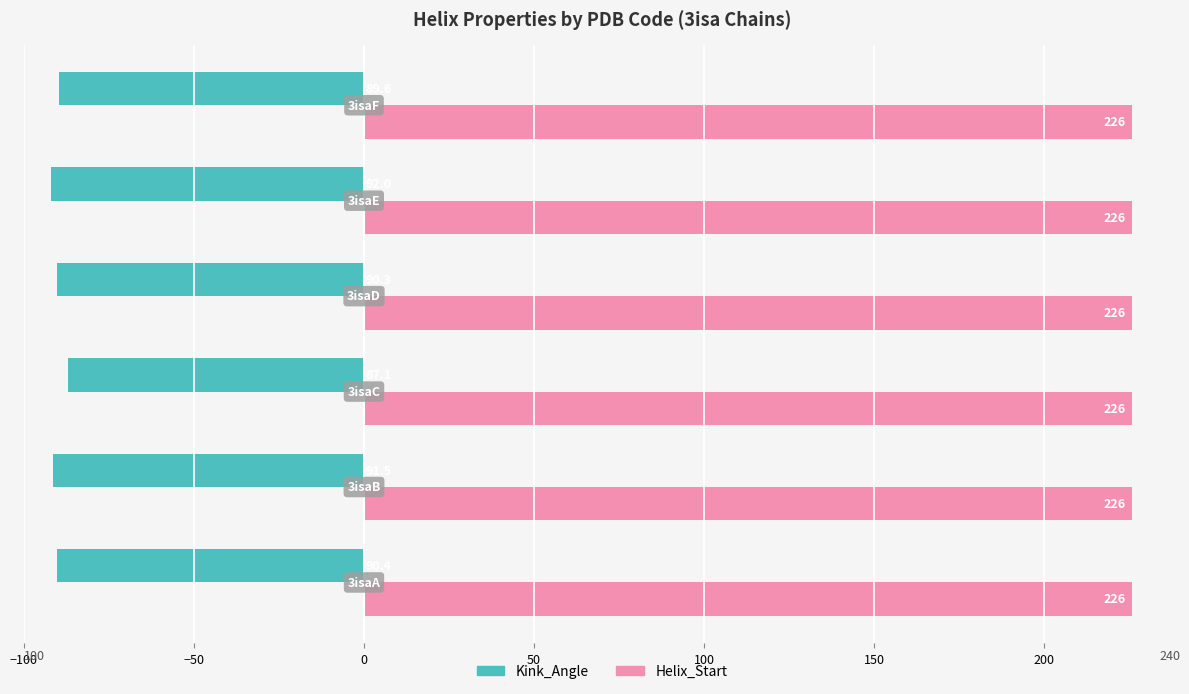

What are all the series names shown in the legend?

Kink_Angle, Helix_Start